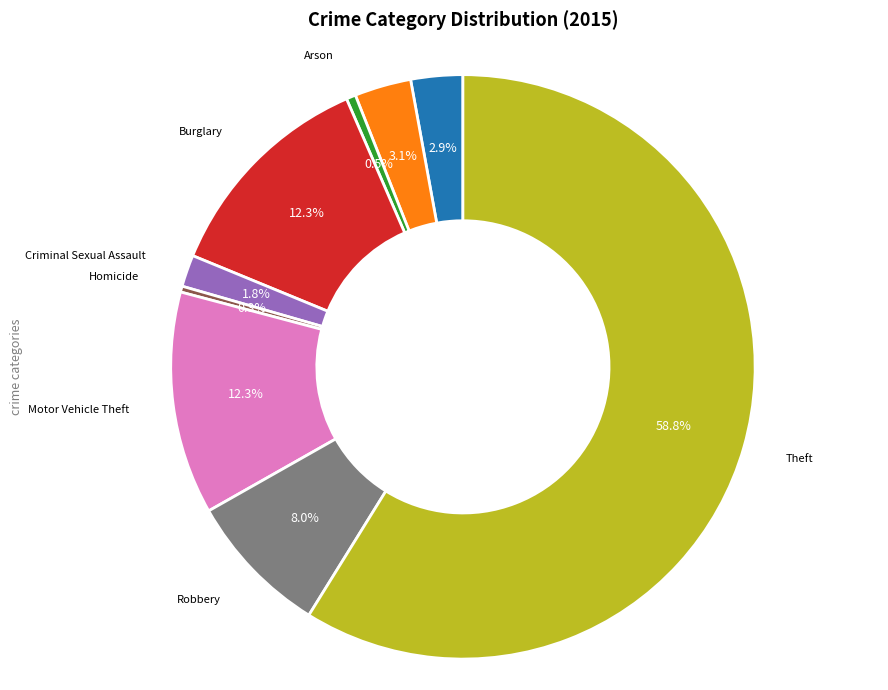

Does any single category account for the majority?

Yes